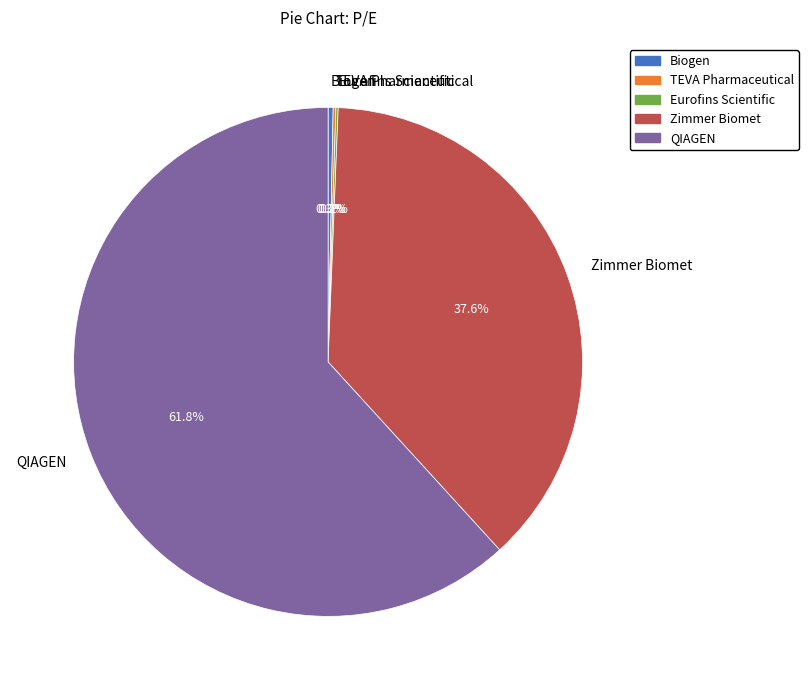

Which slice is the largest?

QIAGEN